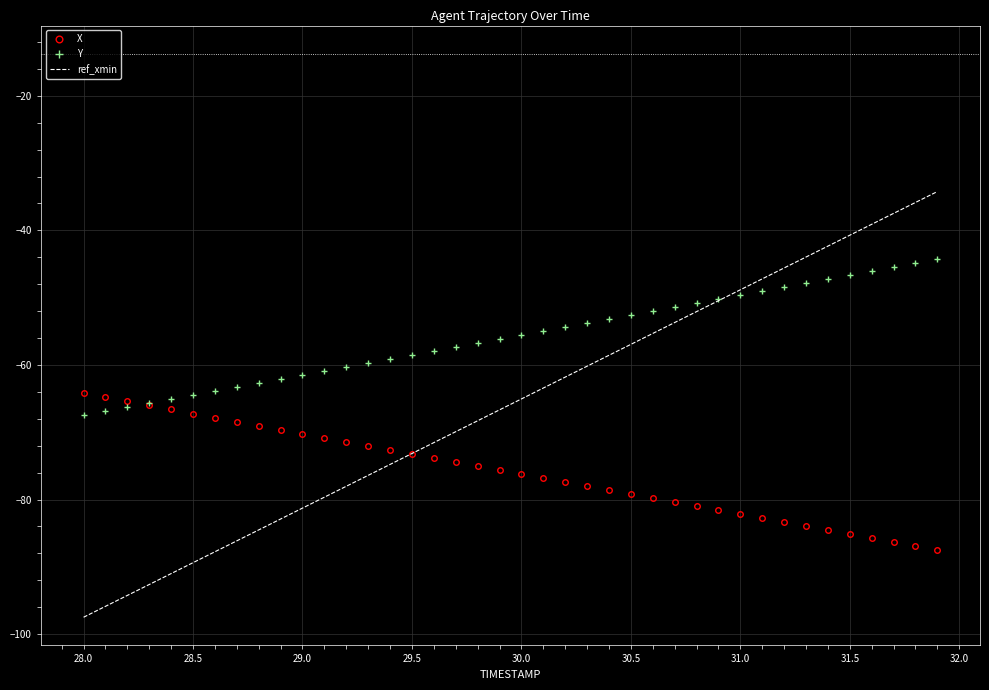

What is the minimum value for X?

-87.5